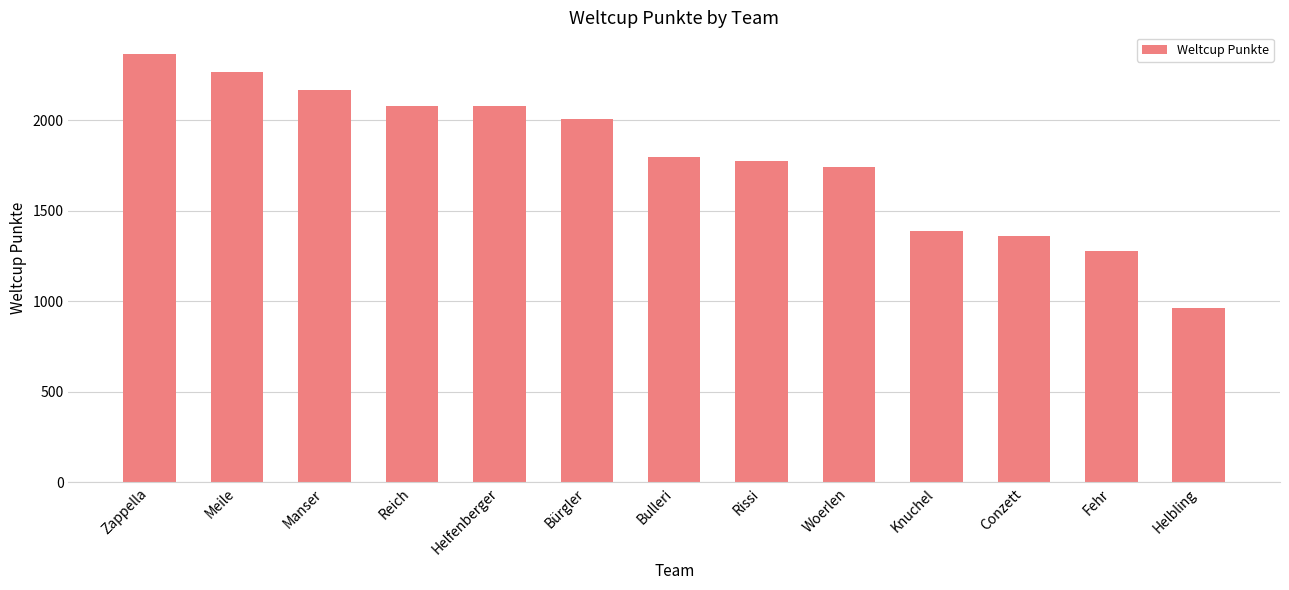

What is the difference between the second highest and second lowest values?

986